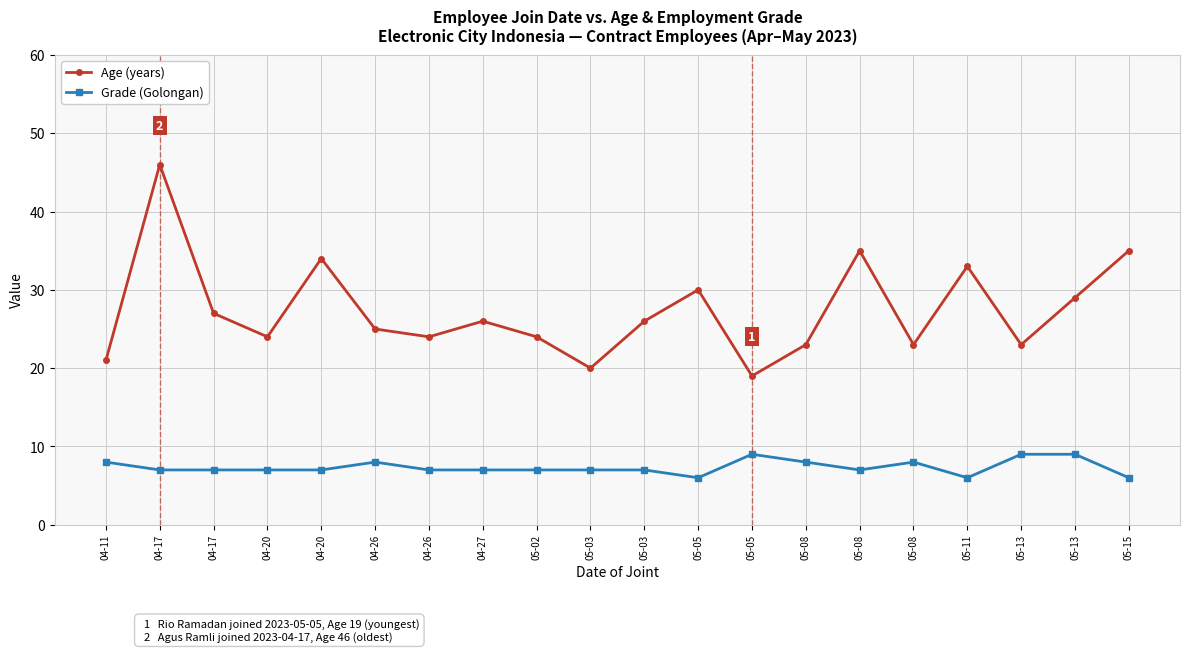

How many lines are shown in the chart?

2